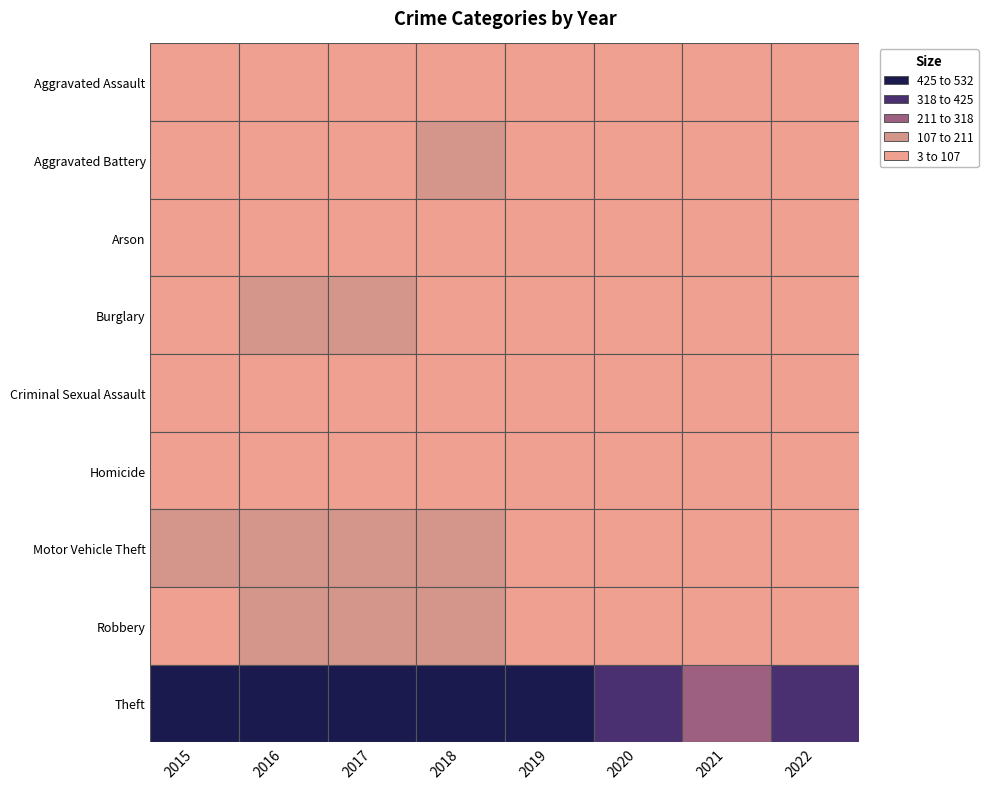

What is the approximate value of Robbery at 2018, to the nearest 10?

120